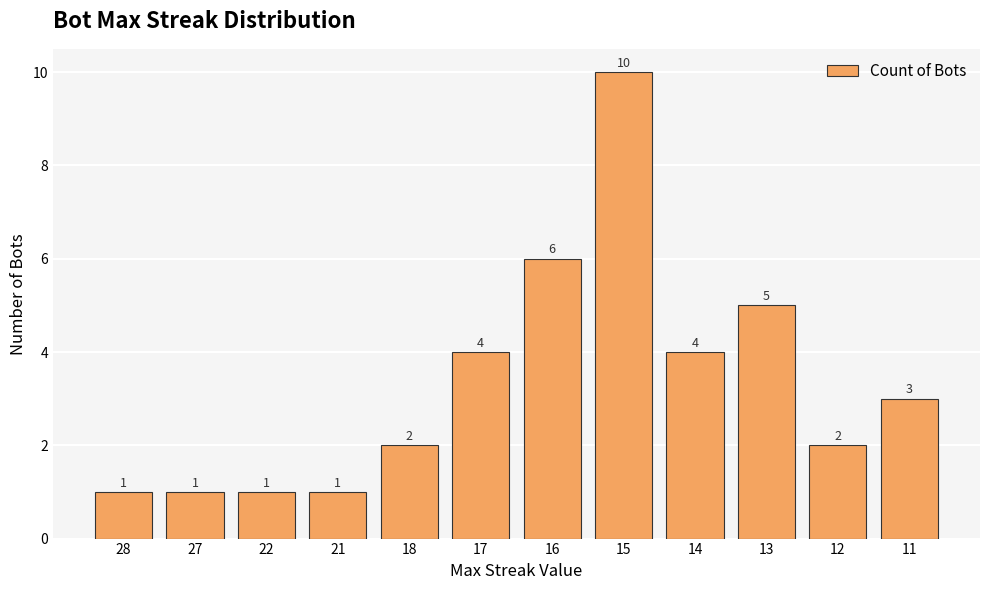

How many values are between 1 and 5?

10